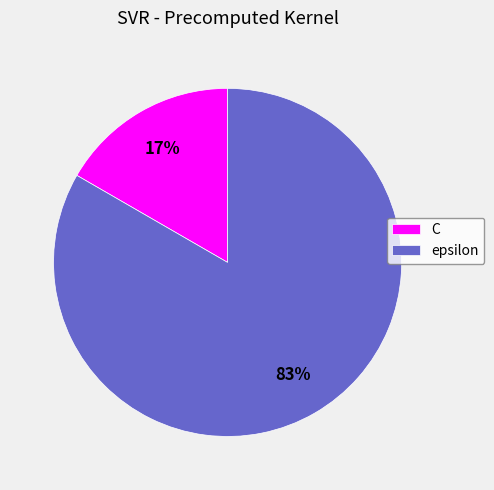

What is the largest slice in the pie chart?

epsilon